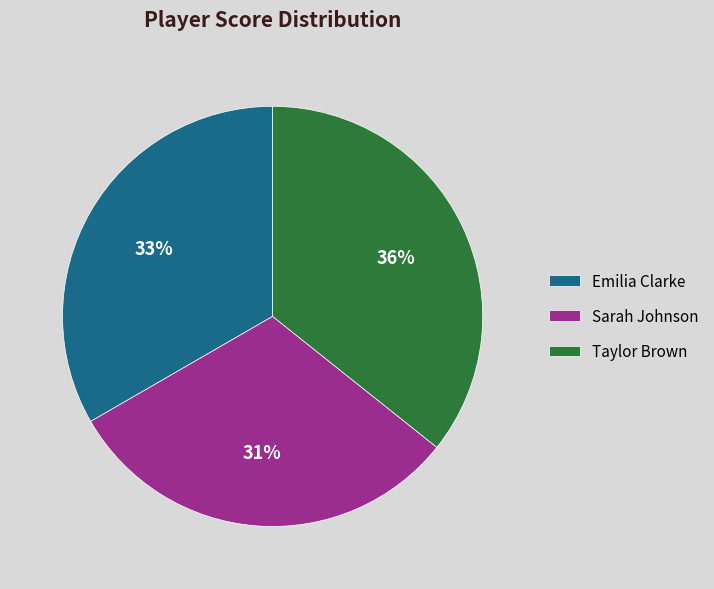

Rank the categories by value from lowest to highest.

Sarah Johnson, Emilia Clarke, Taylor Brown